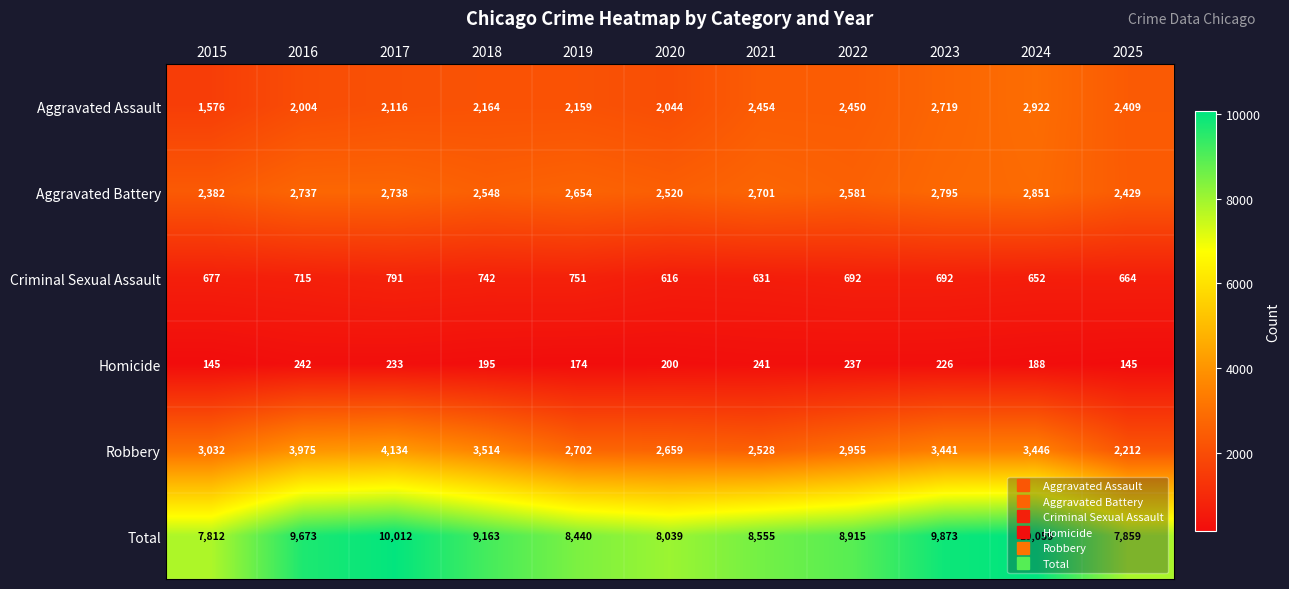

Is it true that Robbery equals 4330 at 2020?

False